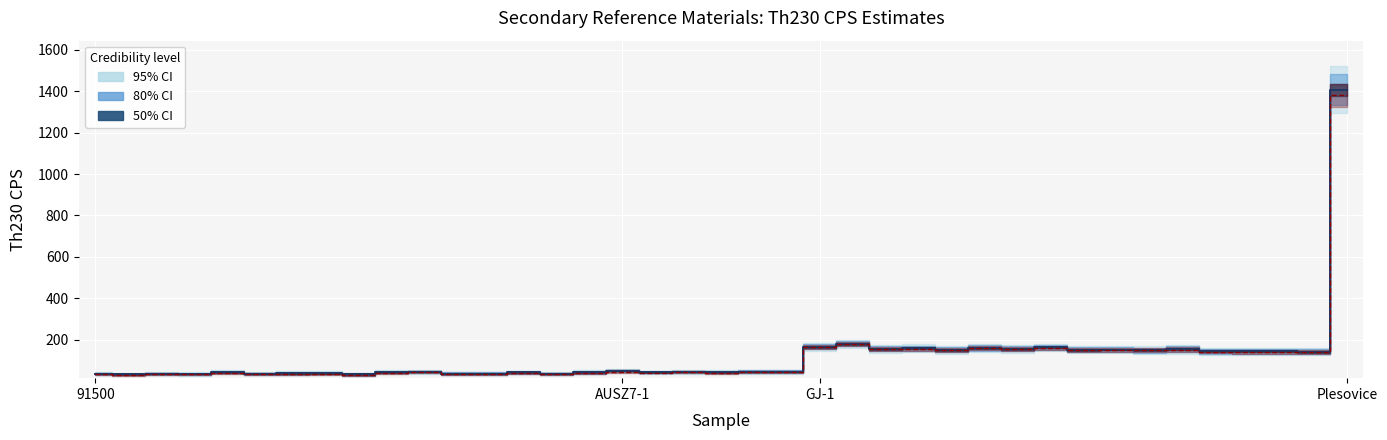

How many data points in Th230 CPS corr (mean) are less than 42?

18